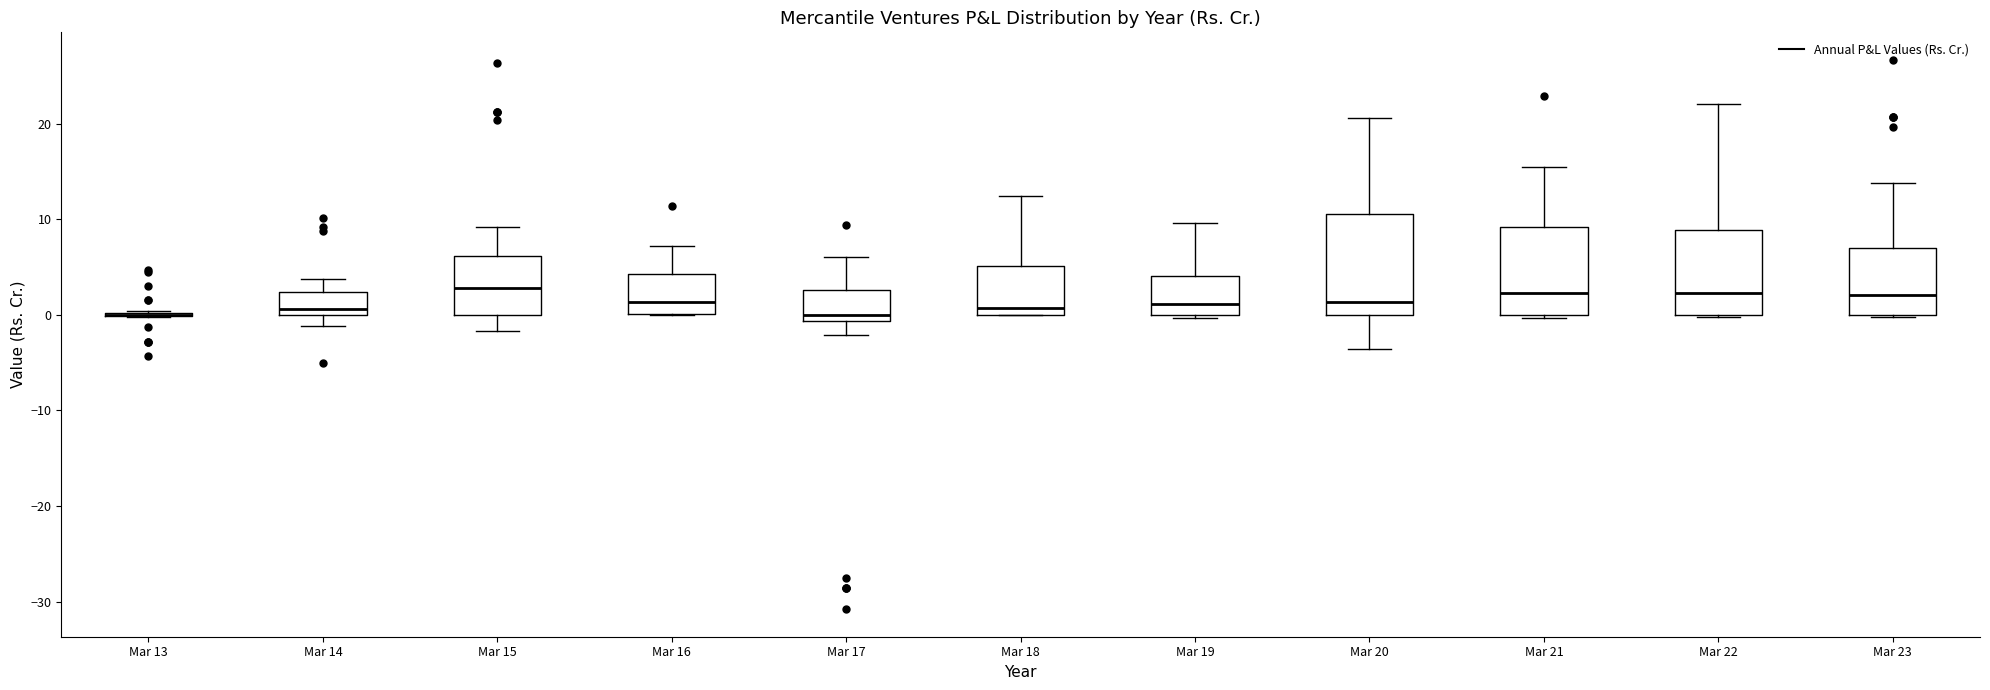

Reading left to right, transcribe this box plot: for each box, give where its median line is, the range the box spans, and where its two whiskers end, as read against the y-axis. The values are not printed on the chart, so give them approximately, as read against the axis.

Mar 13: box collapsed to a line at 0, whiskers 0 to 0
Mar 14: median 1, box 0 to 2, whiskers -1 to 4
Mar 15: median 3, box 0 to 6, whiskers -2 to 9
Mar 16: median 1, box 0 to 4, whiskers 0 to 7
Mar 17: median 0, box -1 to 3, whiskers -2 to 6
Mar 18: median 1, box 0 to 5, whiskers 0 to 12
Mar 19: median 1, box 0 to 4, whiskers 0 to 10
Mar 20: median 1, box 0 to 11, whiskers -4 to 21
Mar 21: median 2, box 0 to 9, whiskers 0 to 15
Mar 22: median 2, box 0 to 9, whiskers 0 to 22
Mar 23: median 2, box 0 to 7, whiskers 0 to 14